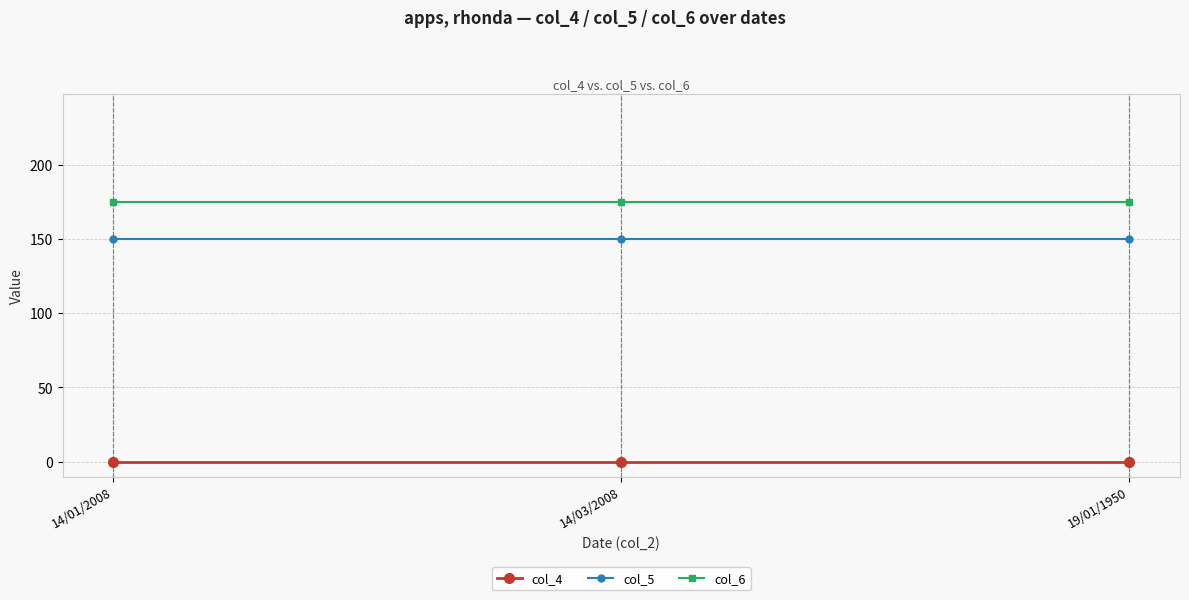

Reading right to left, what are all the values shown in this chart?

col_4: 0	0	0
col_5: 150	150	150
col_6: 175	175	175